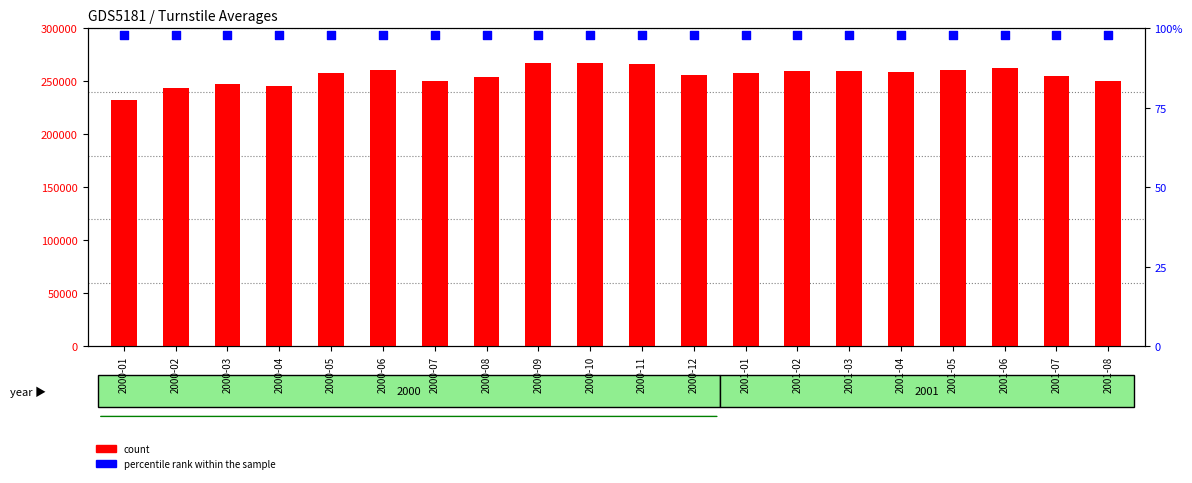

Which series contains the lowest Y value?

percentile rank within the sample